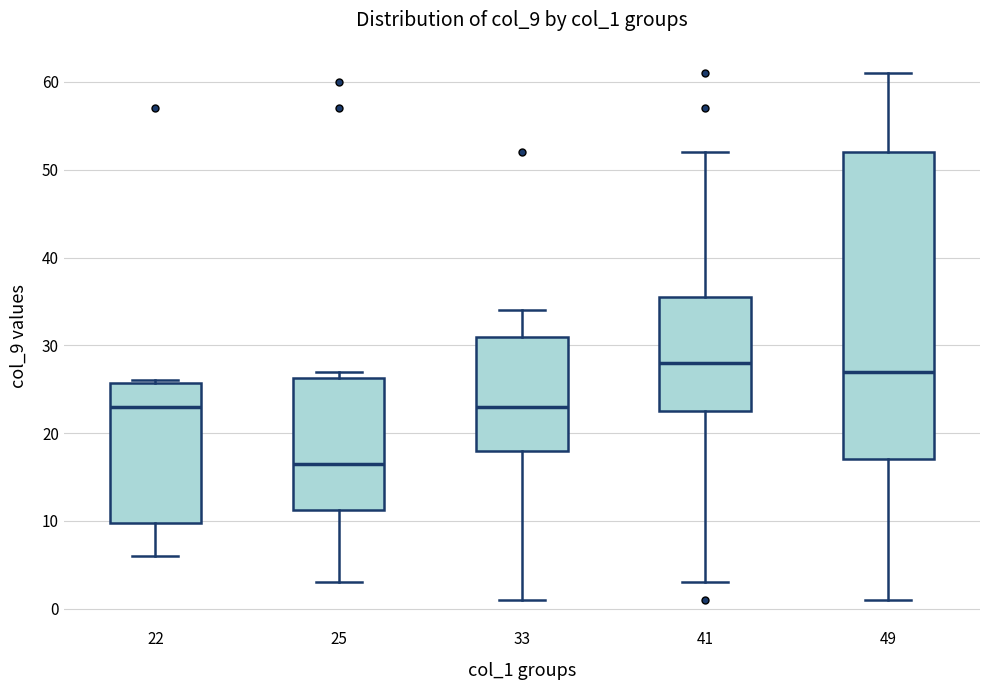

Where does the median line of the box at x = 33 sit on the y-axis? The values are not printed on the chart, so give them approximately, as read against the axis.

23